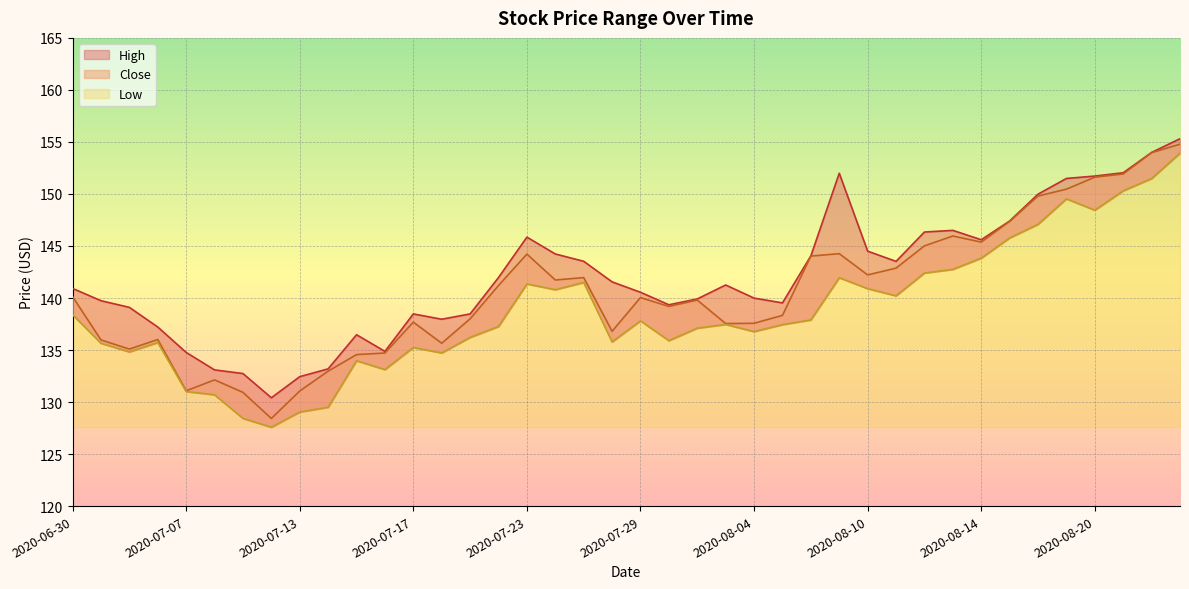

True or false: Low and Close cross at least once.

False